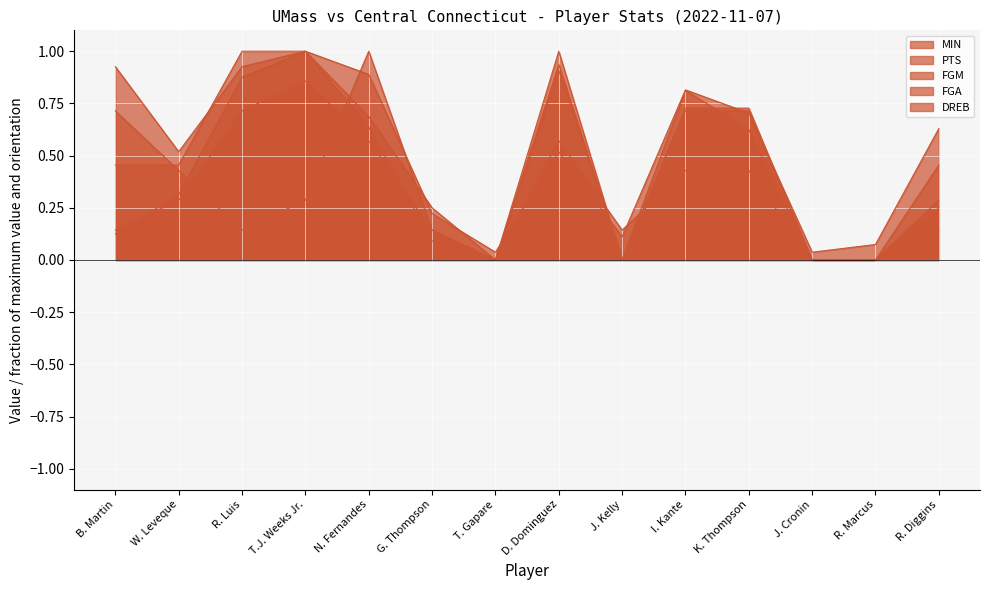

Between which two adjacent categories do FGM and MIN first intersect?

T. Gapare and D. Dominguez